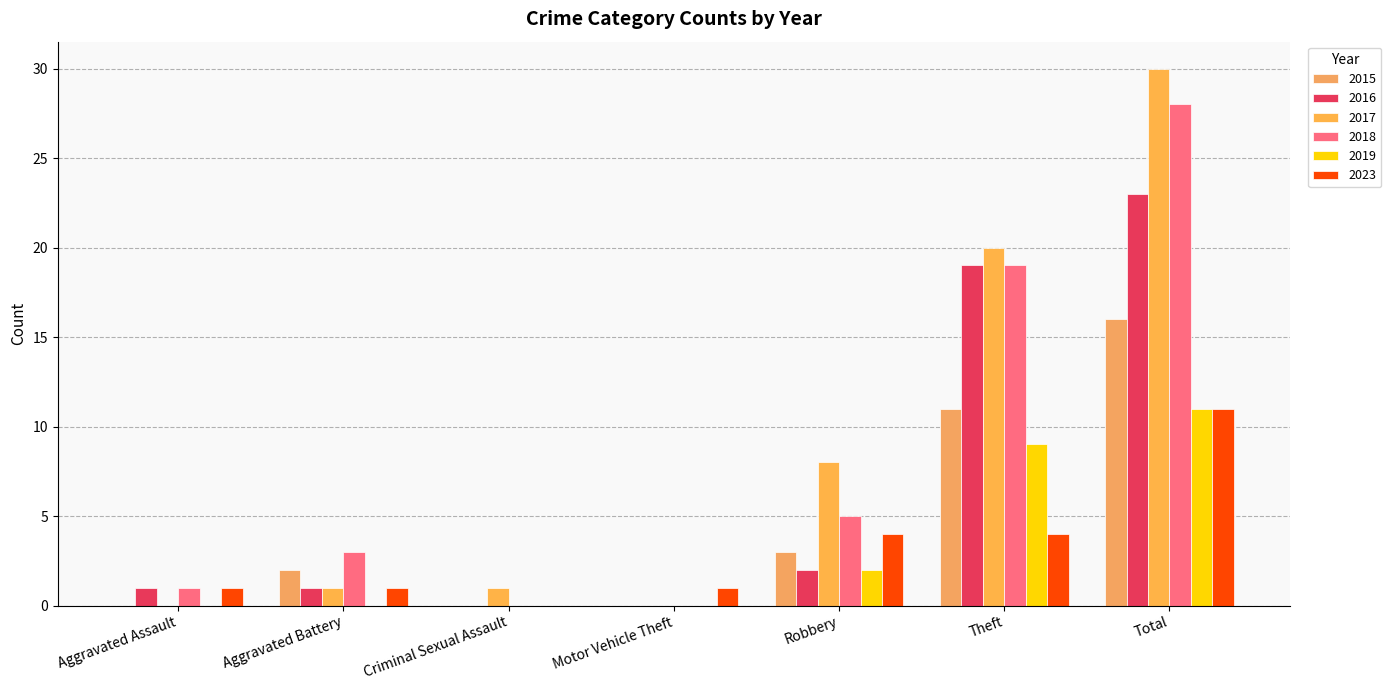

Reading left to right, transcribe all the data shown in this chart.

2015: Aggravated Assault=0	Aggravated Battery=2	Criminal Sexual Assault=0	Motor Vehicle Theft=0	Robbery=3	Theft=11	Total=16
2016: Aggravated Assault=1	Aggravated Battery=1	Criminal Sexual Assault=0	Motor Vehicle Theft=0	Robbery=2	Theft=19	Total=23
2017: Aggravated Assault=0	Aggravated Battery=1	Criminal Sexual Assault=1	Motor Vehicle Theft=0	Robbery=8	Theft=20	Total=30
2018: Aggravated Assault=1	Aggravated Battery=3	Criminal Sexual Assault=0	Motor Vehicle Theft=0	Robbery=5	Theft=19	Total=28
2019: Aggravated Assault=0	Aggravated Battery=0	Criminal Sexual Assault=0	Motor Vehicle Theft=0	Robbery=2	Theft=9	Total=11
2023: Aggravated Assault=1	Aggravated Battery=1	Criminal Sexual Assault=0	Motor Vehicle Theft=1	Robbery=4	Theft=4	Total=11